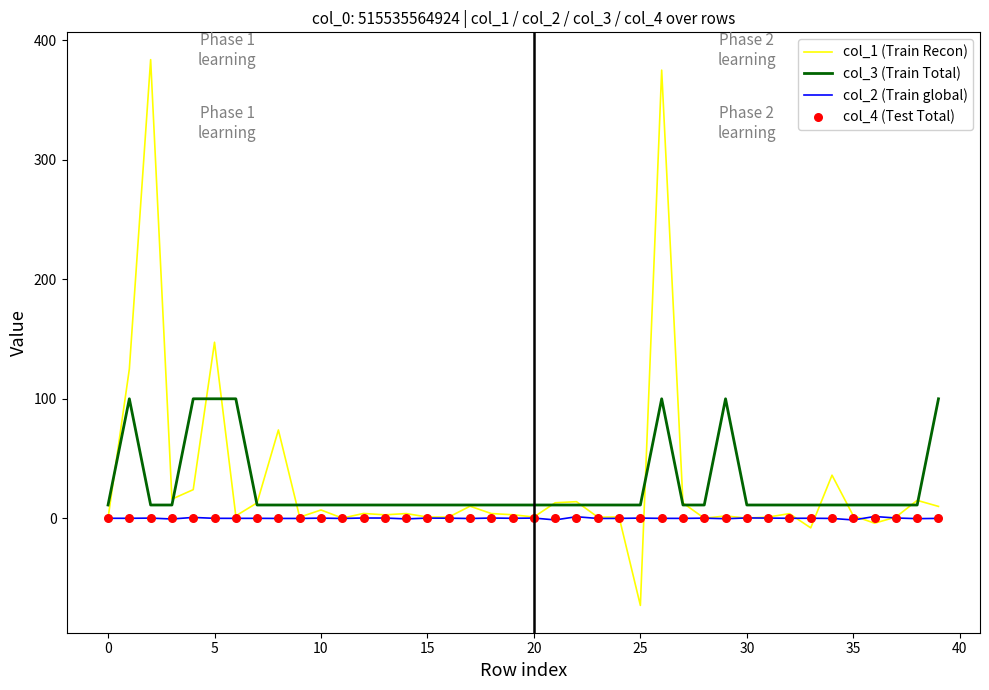

What is the total value across all series at 24?

12.1